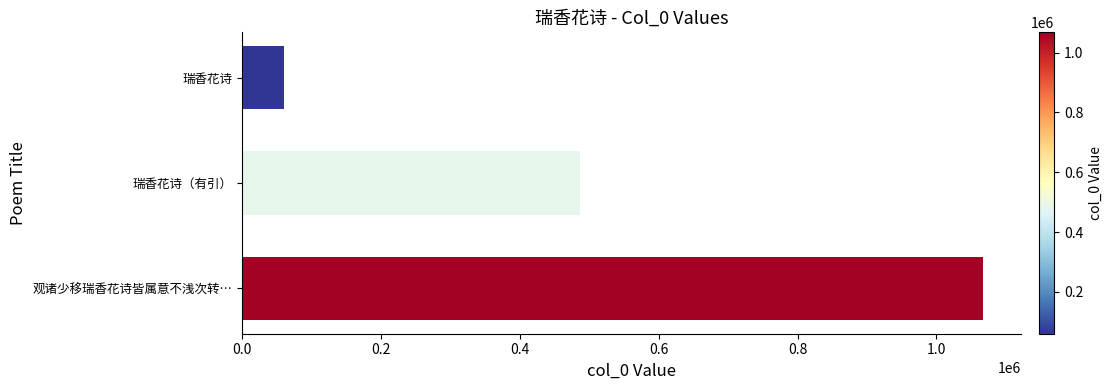

How many values are below 486717?

1